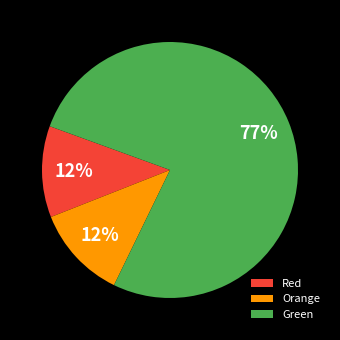

What is the ratio of the value at Red to the value at Orange?

1.0